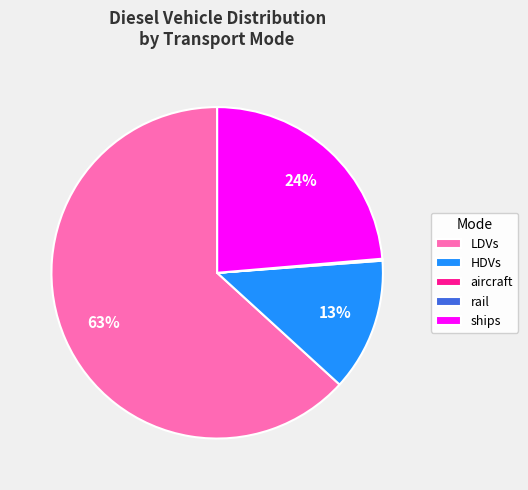

What is the largest slice in the pie chart?

LDVs